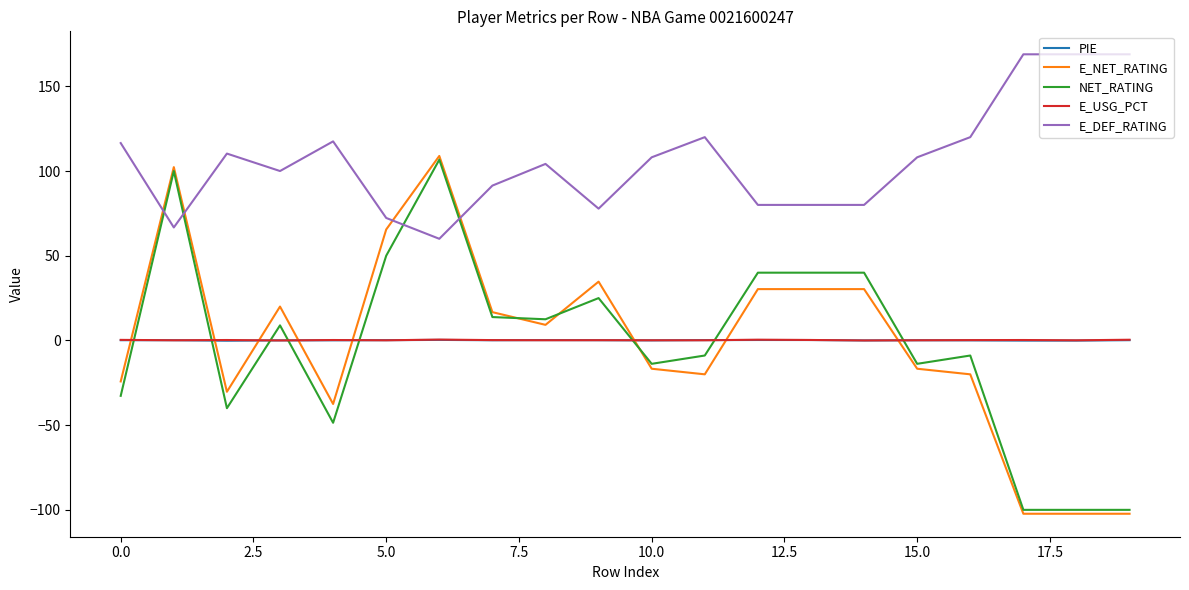

What is the sum of all E_NET_RATING values?

-24.1